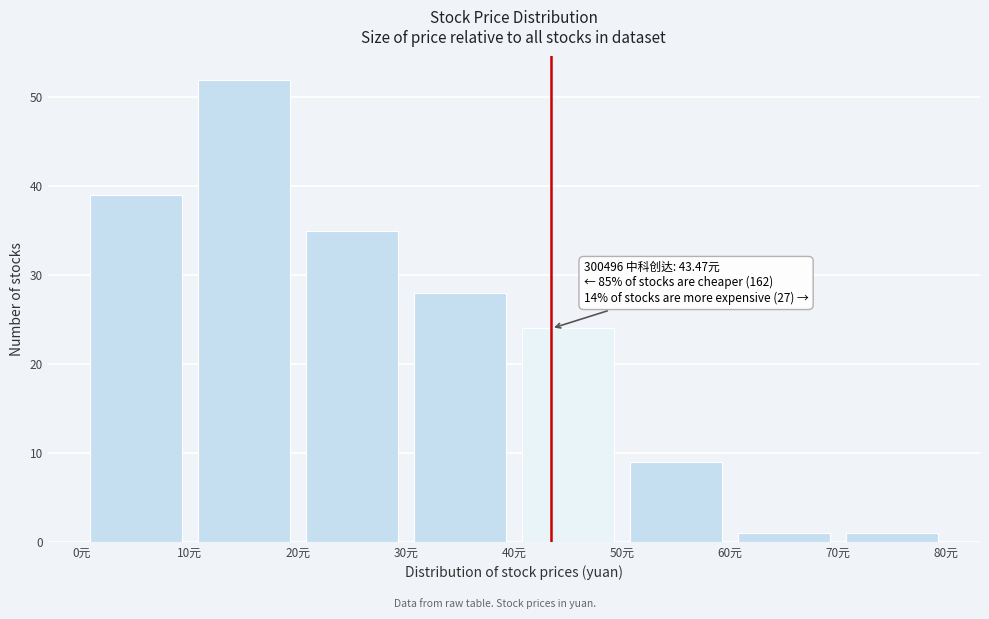

Over which range of the x-axis is the bar tallest?

10 to 20